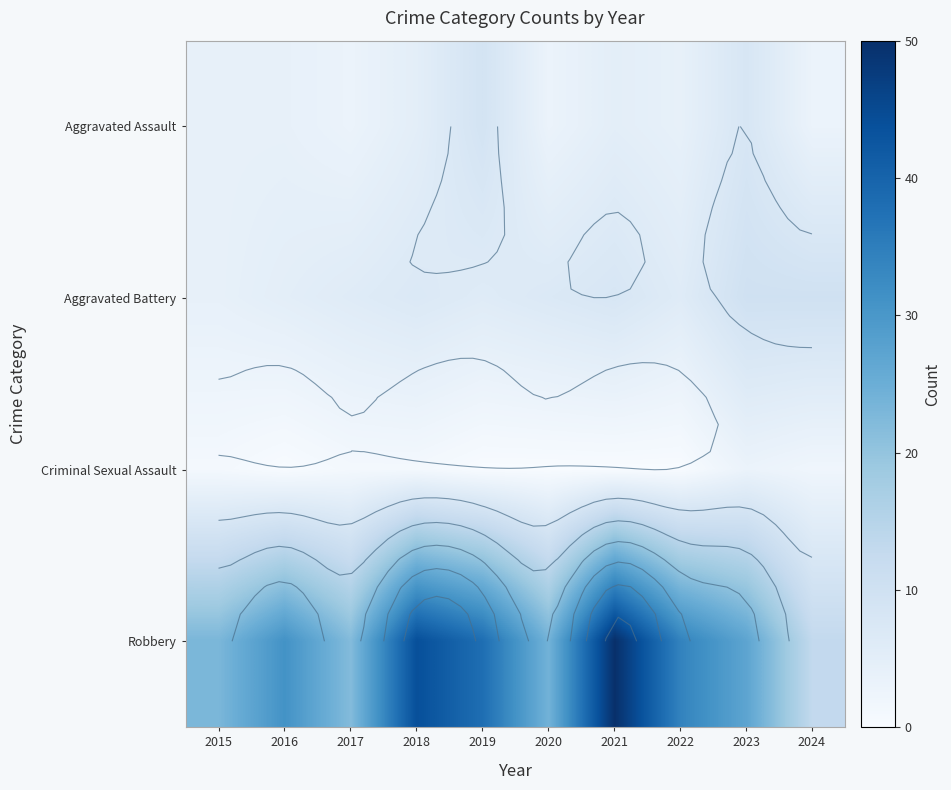

What is the maximum value shown in the chart?

50